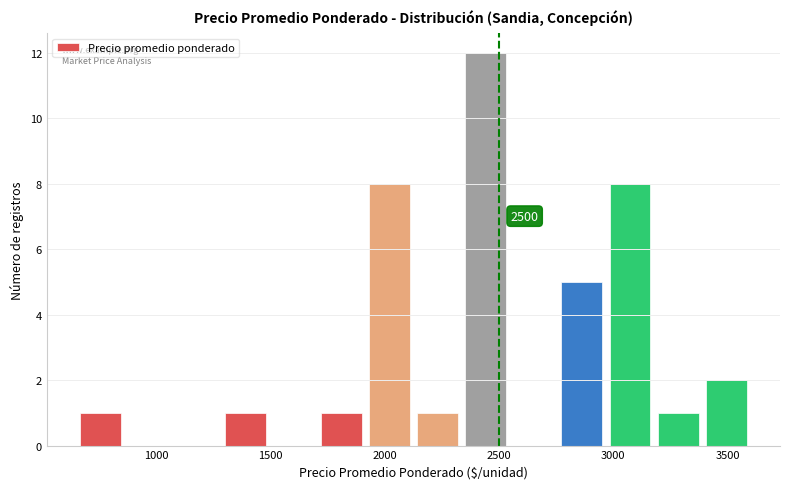

Which range on the x-axis has the tallest bar?

2350 to 2550